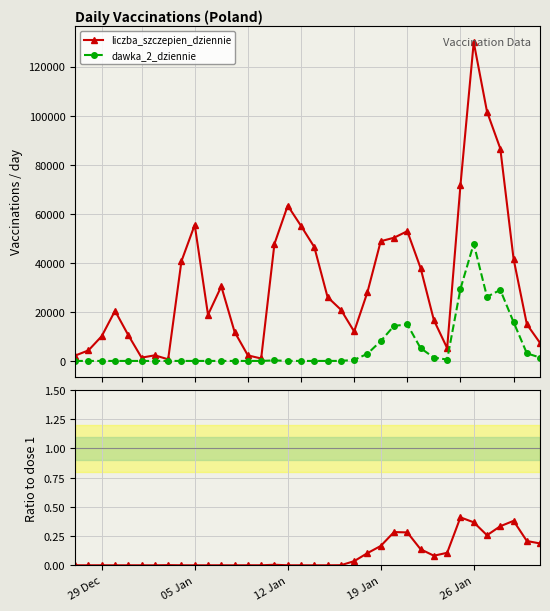

What is the highest value of the liczba_szczepien_dziennie series?

129923